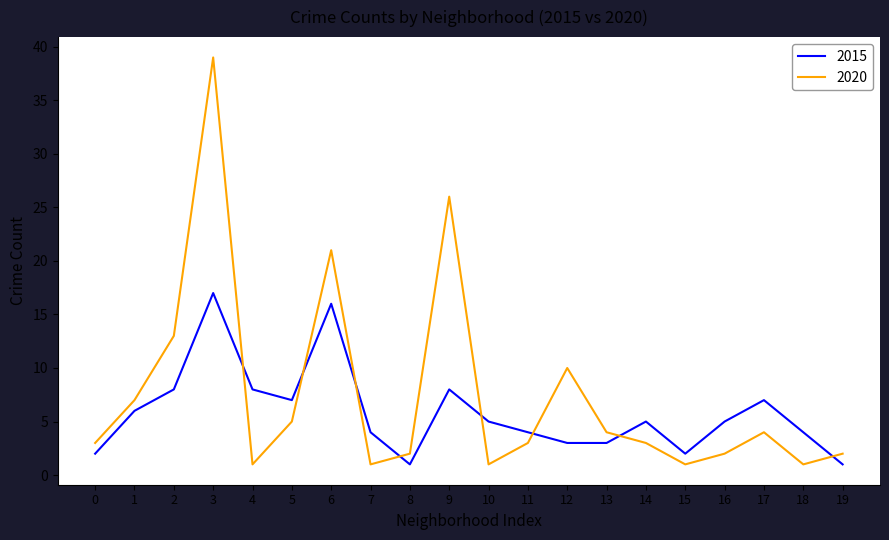

What is the greatest value displayed?

39